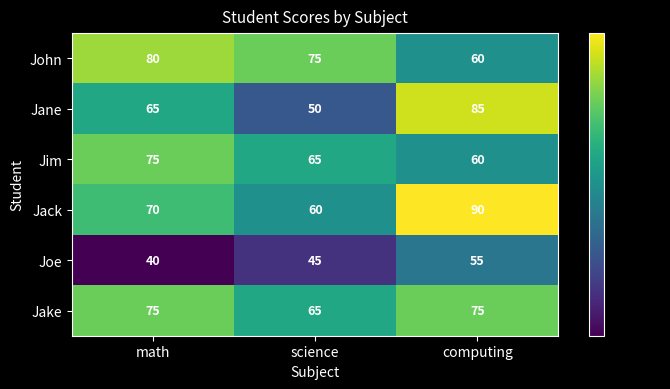

Reading left to right, list all the values displayed in this chart.

John: math=80	science=75	computing=60
Jane: math=65	science=50	computing=85
Jim: math=75	science=65	computing=60
Jack: math=70	science=60	computing=90
Joe: math=40	science=45	computing=55
Jake: math=75	science=65	computing=75